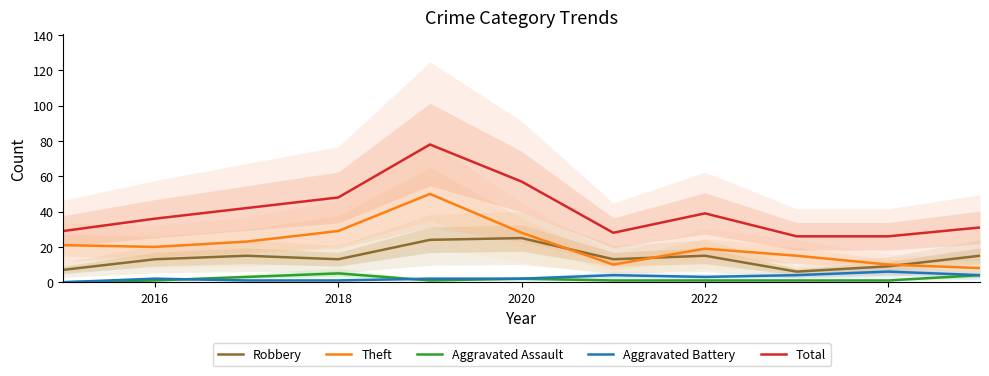

Reading right to left, what are all the values shown in this chart?

Robbery: 15	9	6	15	13	25	24	13	15	13	7
Theft: 8	10	15	19	10	28	50	29	23	20	21
Aggravated Assault: 4	1	1	1	1	2	1	5	3	1	0
Aggravated Battery: 4	6	4	3	4	2	2	1	1	2	0
Total: 31	26	26	39	28	57	78	48	42	36	29